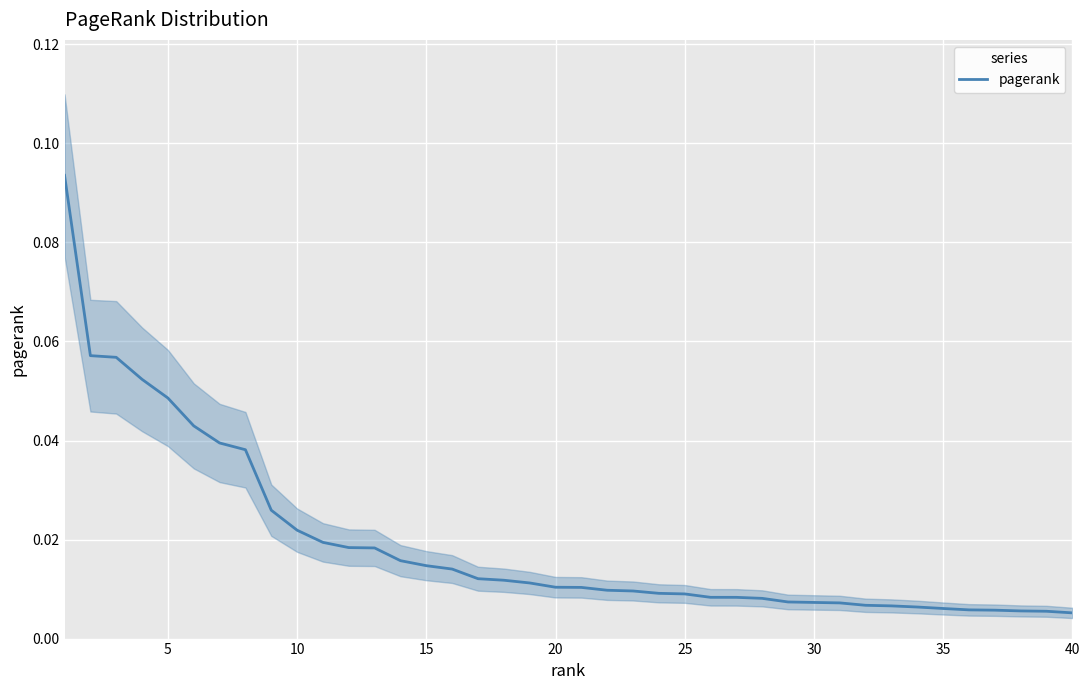

What is the difference between the maximum and minimum values?

0.1